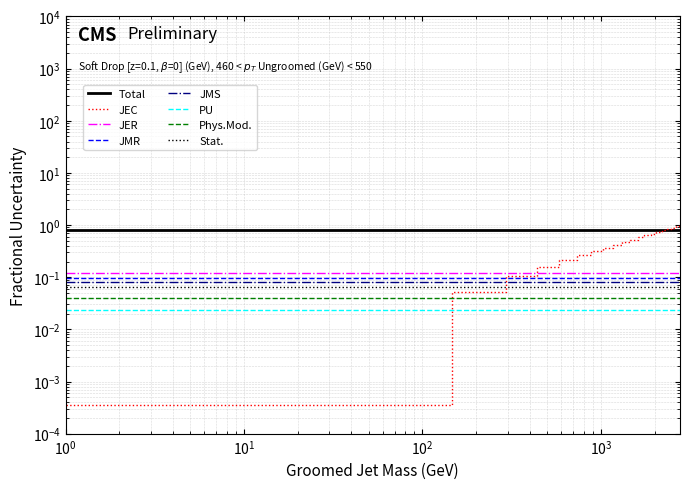

What is the label of the 13th point from the left?

1752.0